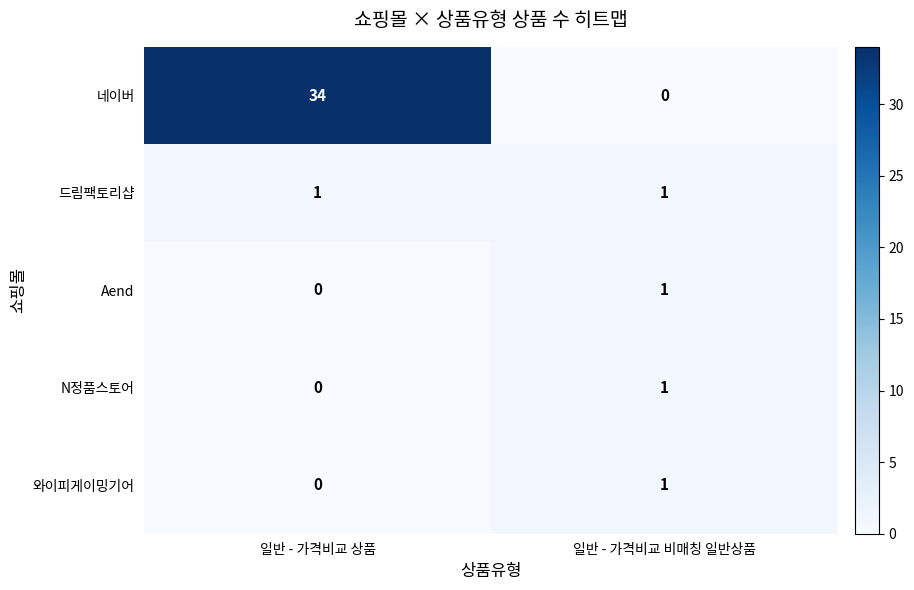

Rank the categories by 네이버 value from lowest to highest.

일반 - 가격비교 비매칭 일반상품, 일반 - 가격비교 상품